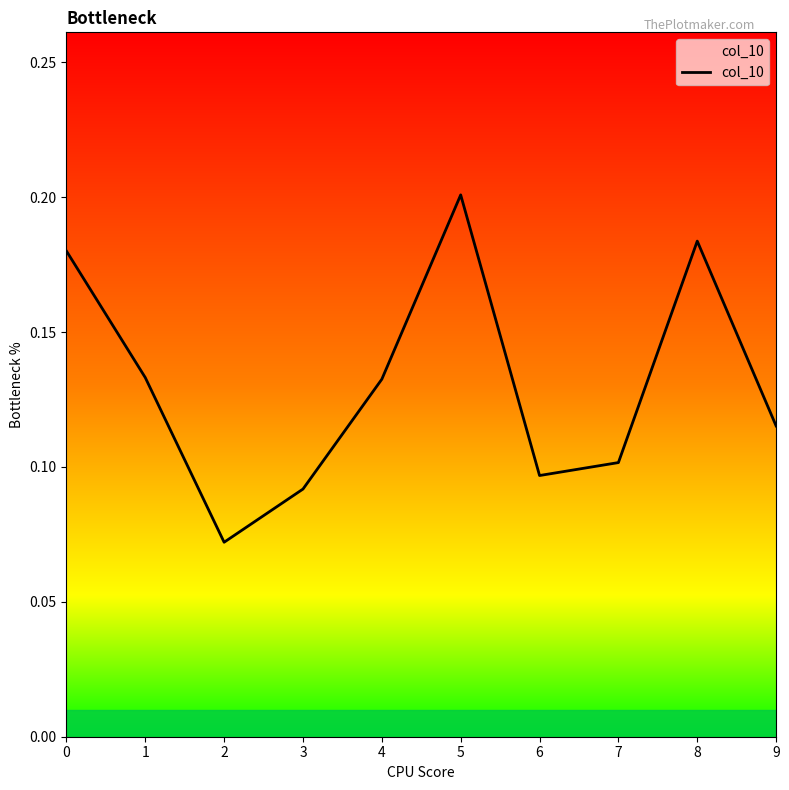

Which label corresponds to the largest value in the chart?

5